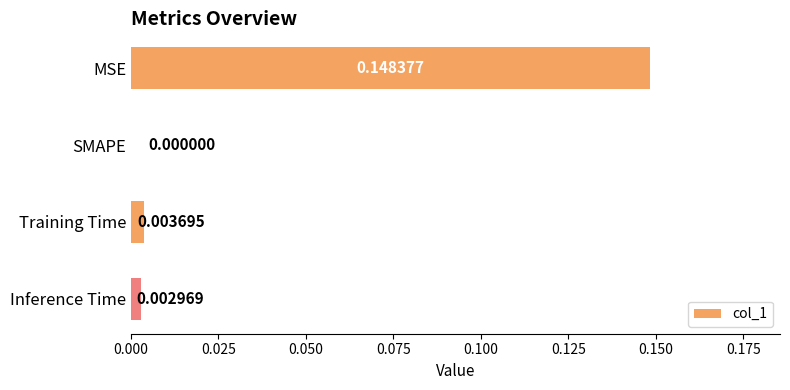

Which label corresponds to the largest value in the chart?

MSE